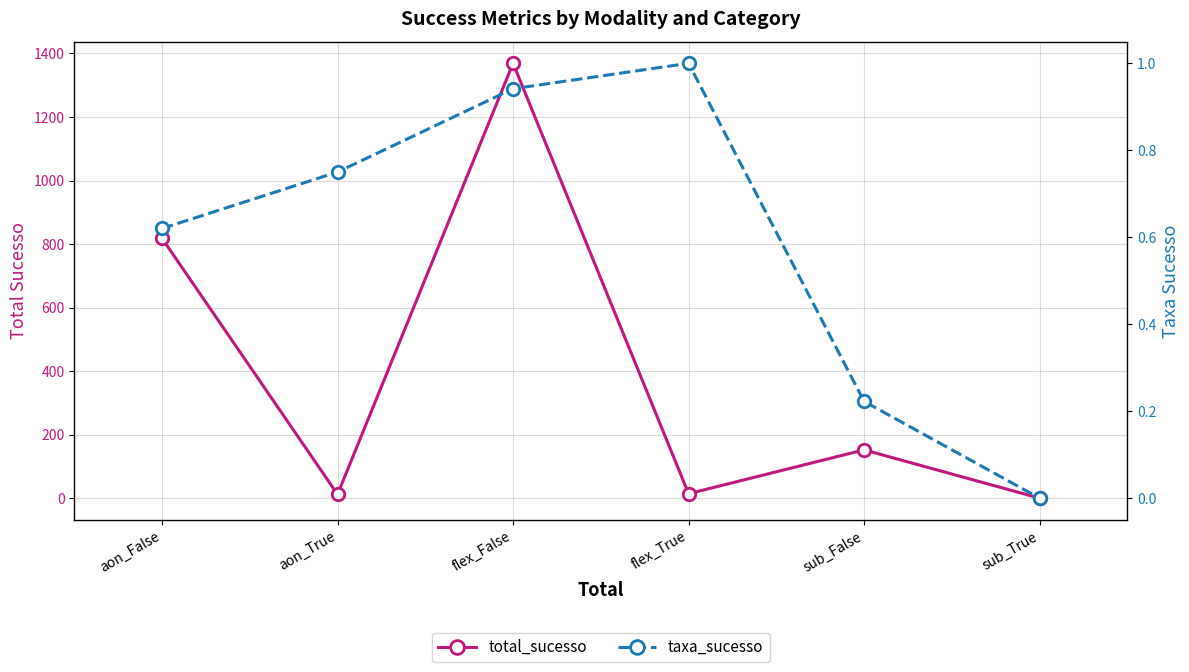

What is the label of the 1st point from the left?

aon_False